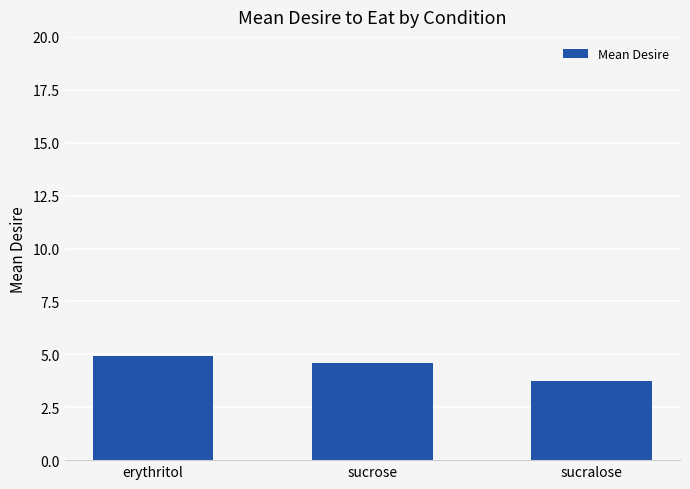

What position from the right is sucrose?

2